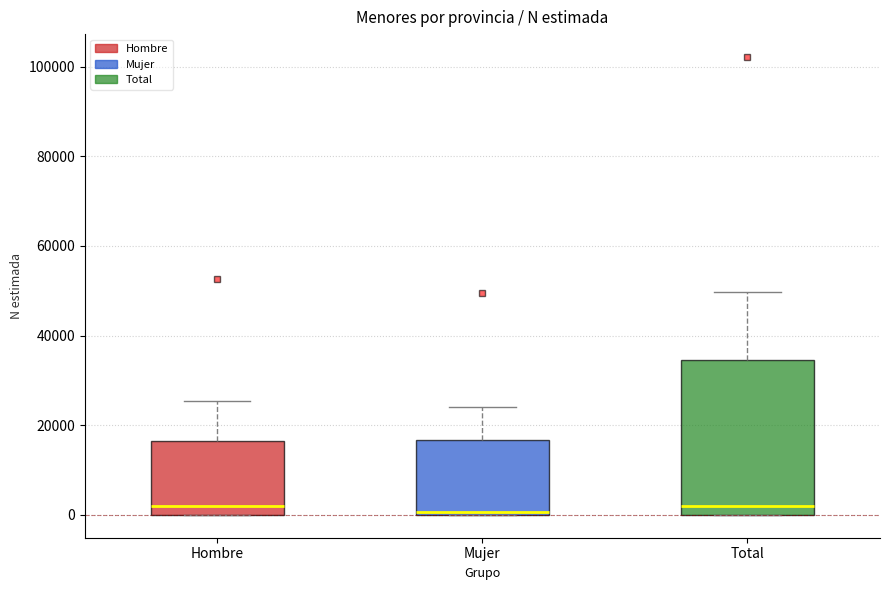

Reading left to right, read every box against the y-axis: the position of its median line, the range the box covers, and the ends of its whiskers. The values are not printed on the chart, so give them approximately, as read against the axis.

Hombre: median 2000, box 0 to 16000, whiskers 0 to 26000
Mujer: median 0, box 0 to 16000, whiskers 0 to 24000
Total: median 2000, box 0 to 34000, whiskers 0 to 50000